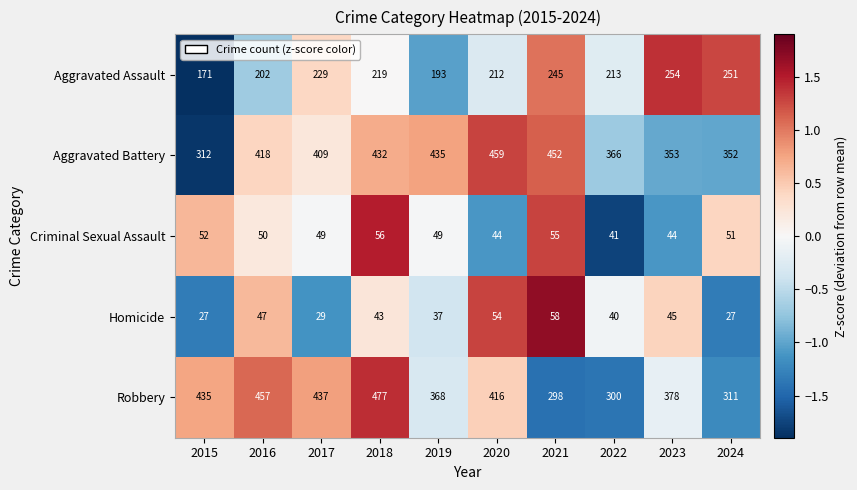

What is the spread (max minus min) of values at 2021?

397